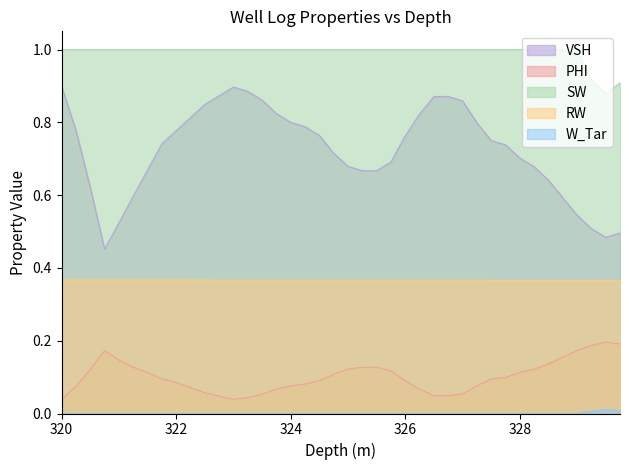

True or false: W_Tar and VSH cross at least once.

False